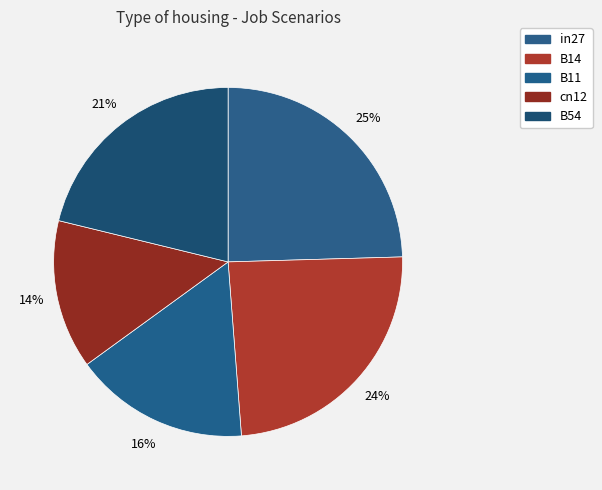

How many segments does this pie chart have?

5